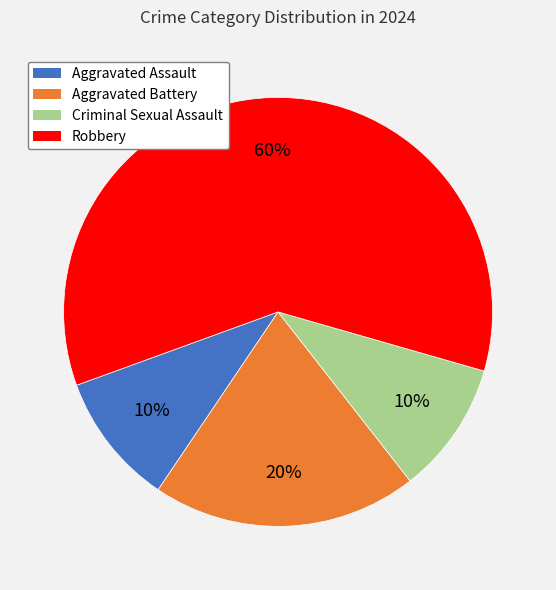

True or false: Aggravated Battery accounts for 12% of the total.

False